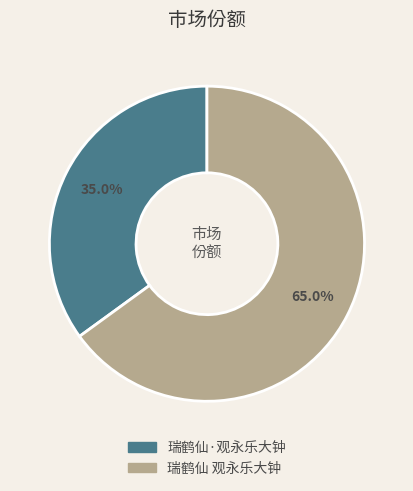

The 瑞鹤仙 观永乐大钟 slice represents 76% of the pie. True or false?

False